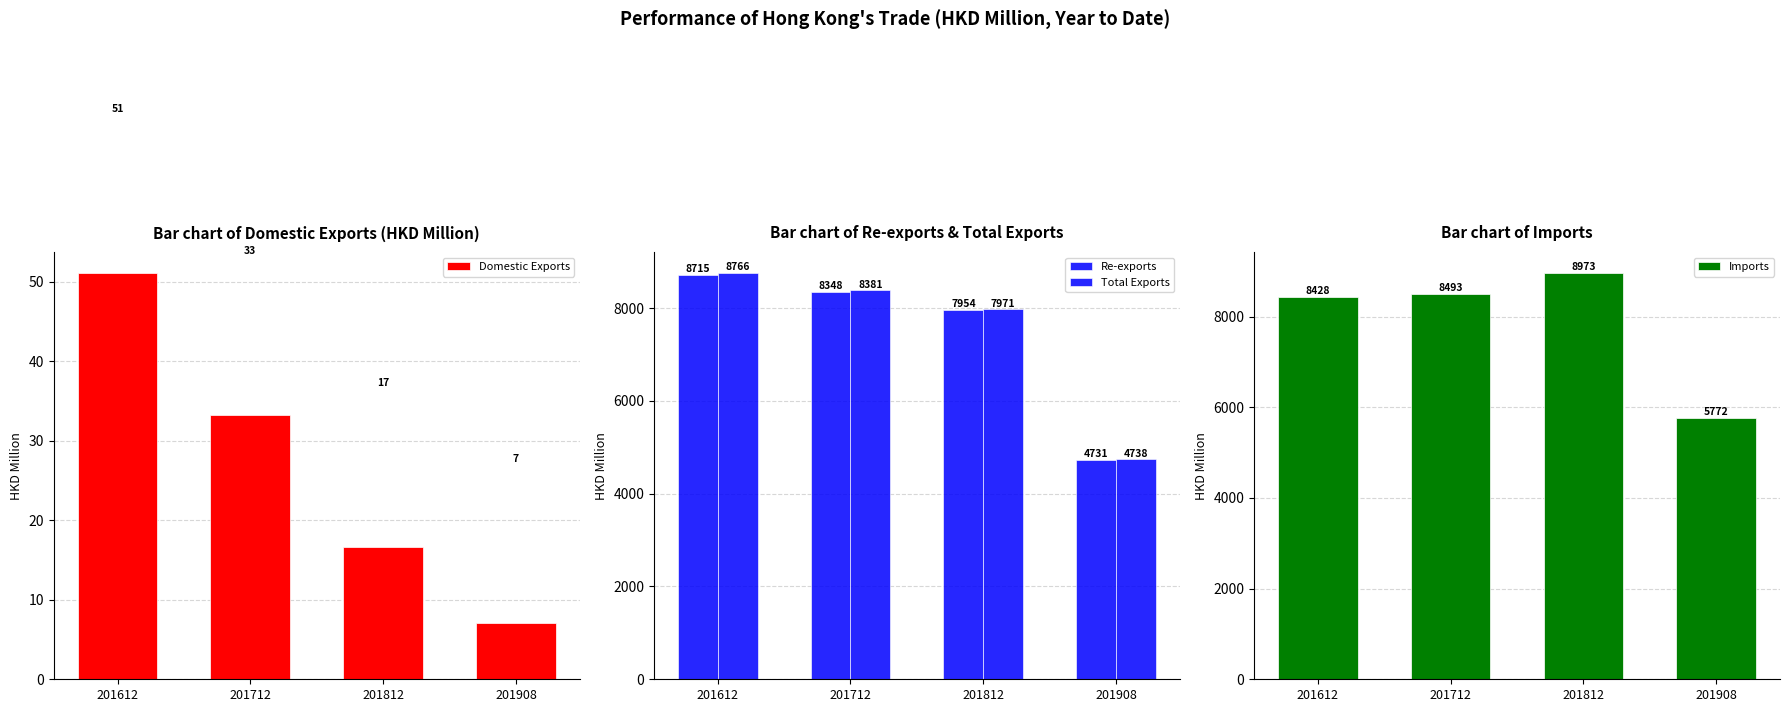

What value does the Domestic Exports series have at 201612?

51.1